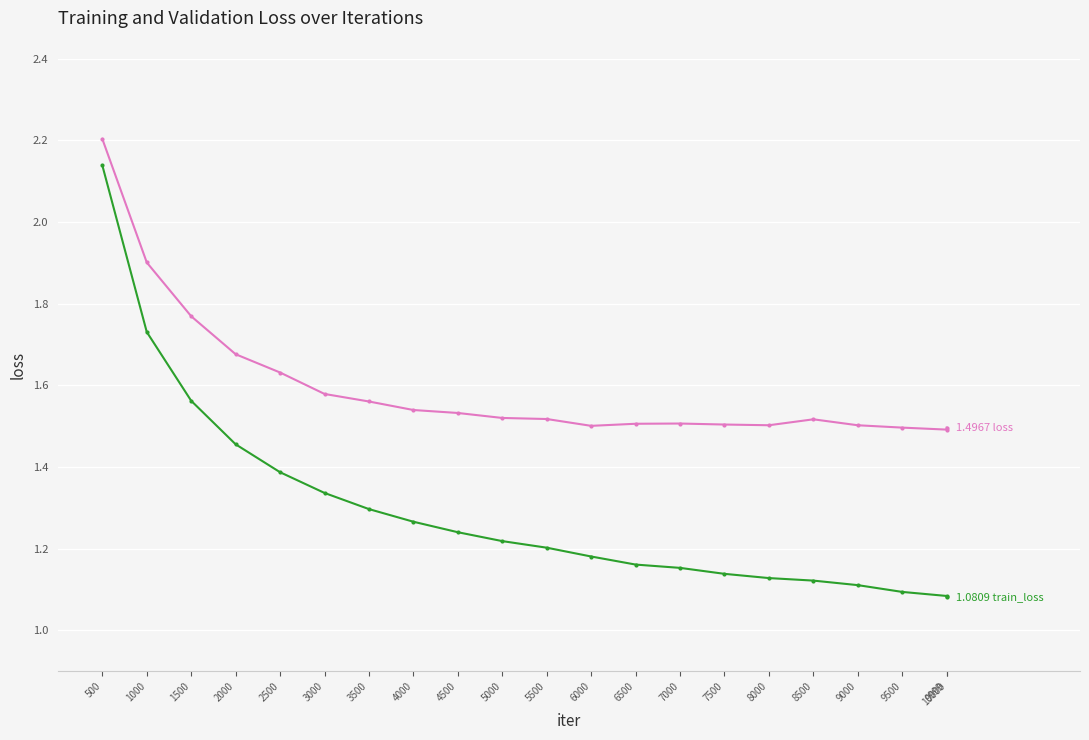

What is the spread (max minus min) of values at 5500?

0.3